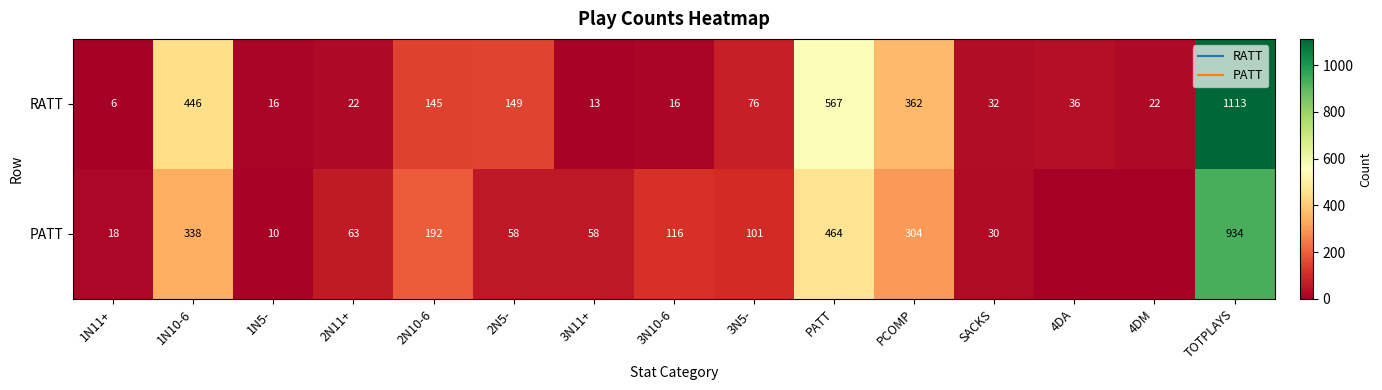

Rank the series by their average value, from lowest to highest.

PATT, RATT